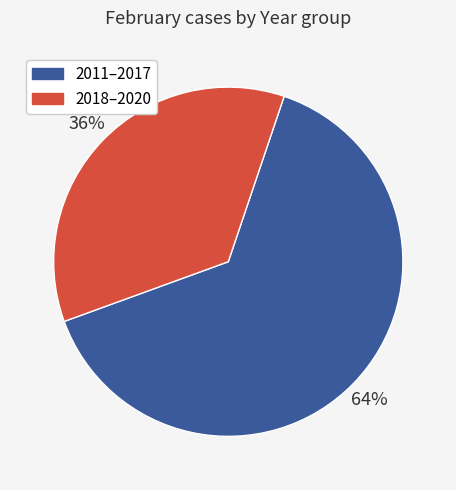

To the nearest percent, what is the average slice percentage?

50%